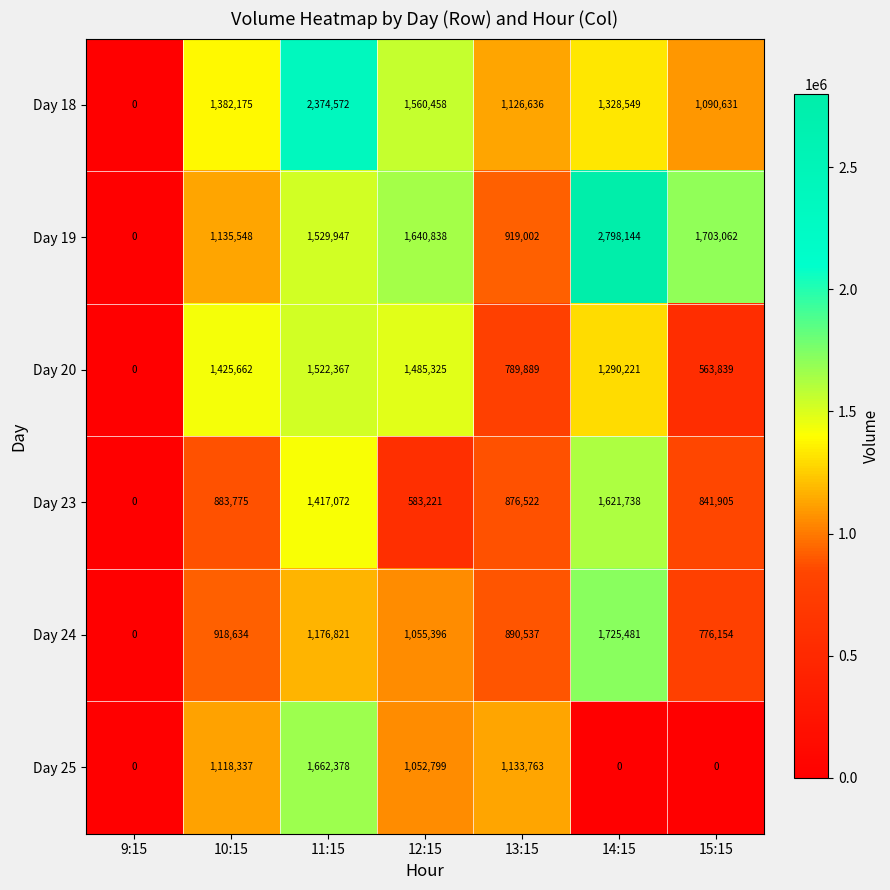

Where does the Day 23 series first go above 876522?

10:15